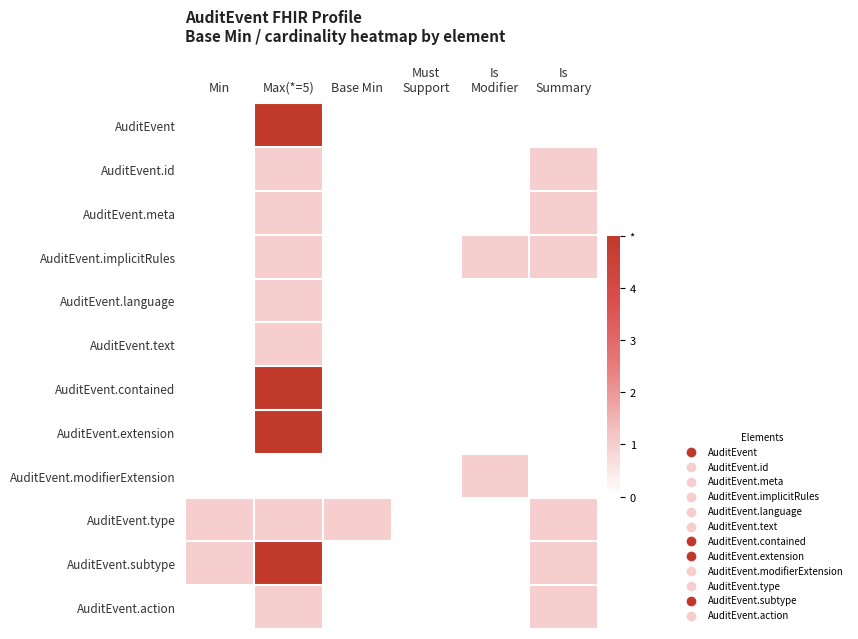

Which series changed the most between Max(*=5) and Is Modifier?

AuditEvent